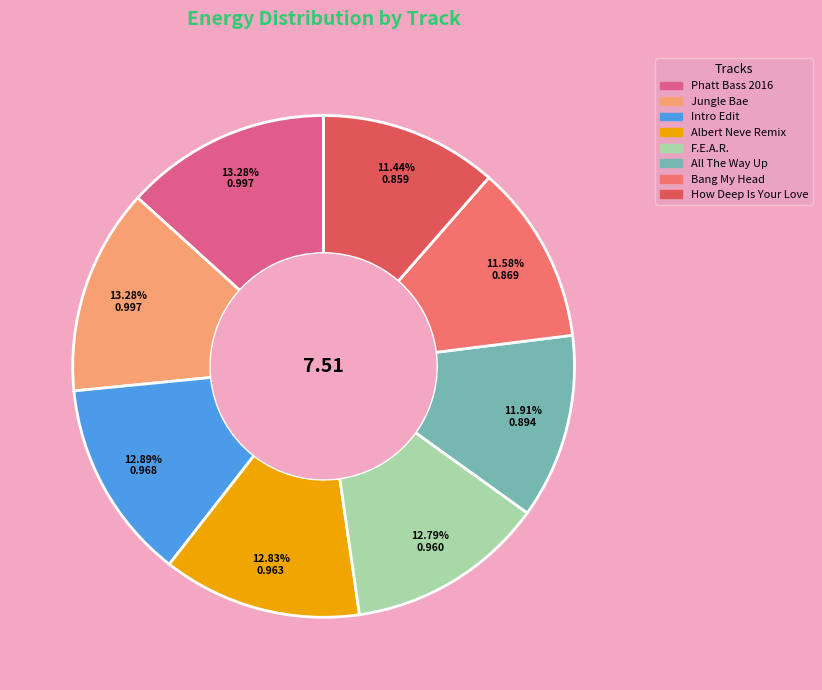

Does F.E.A.R. represent more than half of the total?

No